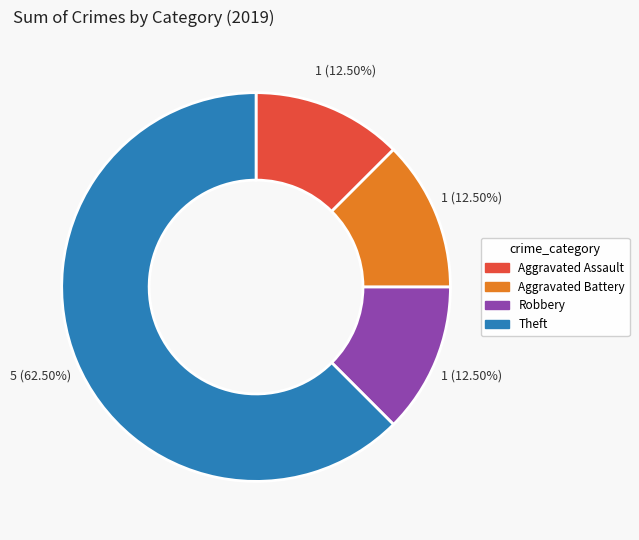

Is there a majority slice in this chart?

Yes